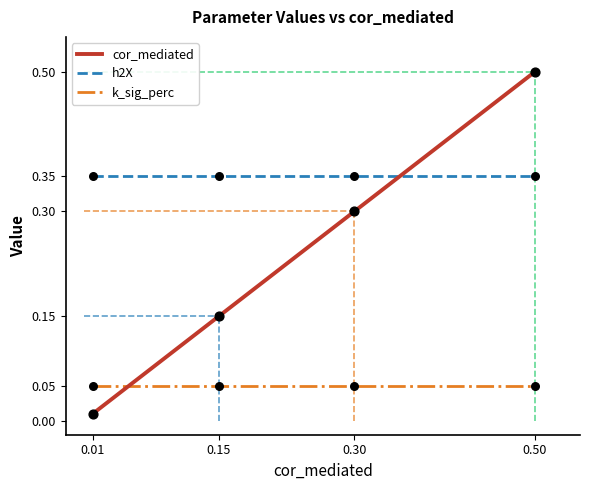

What are all the series names shown in the legend?

cor_mediated, h2X, k_sig_perc